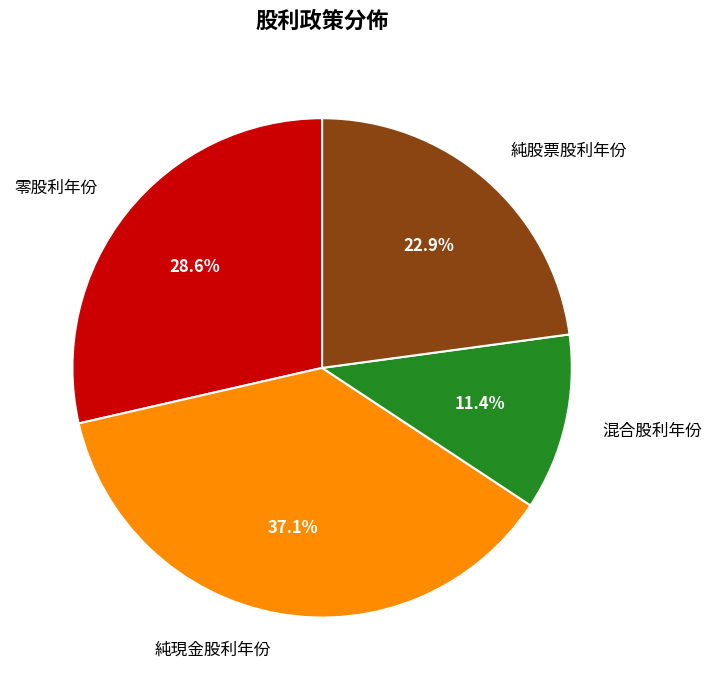

Count the number of slices in the pie.

4